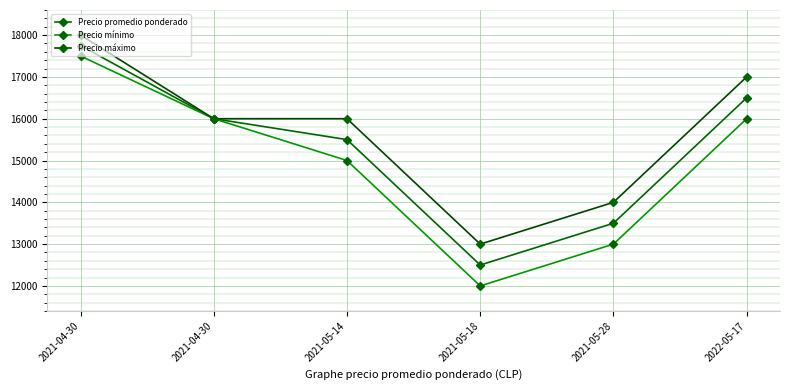

What is the spread (max minus min) of values at 2021-04-30?

500